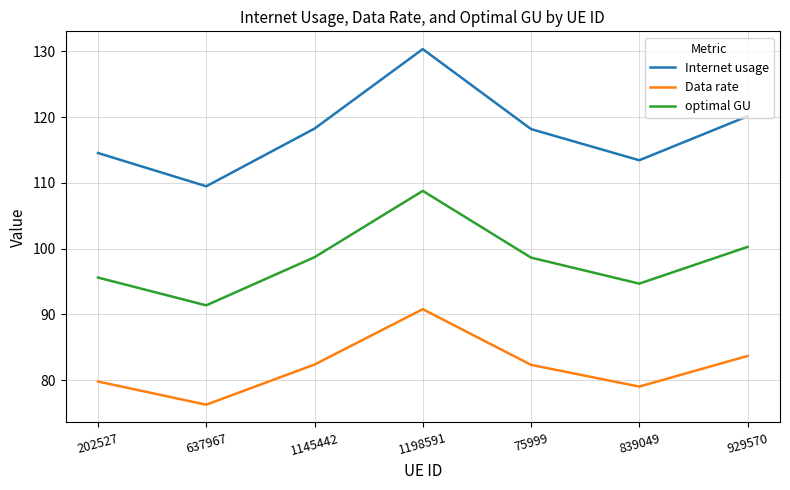

What is the maximum value shown in the chart?

130.4